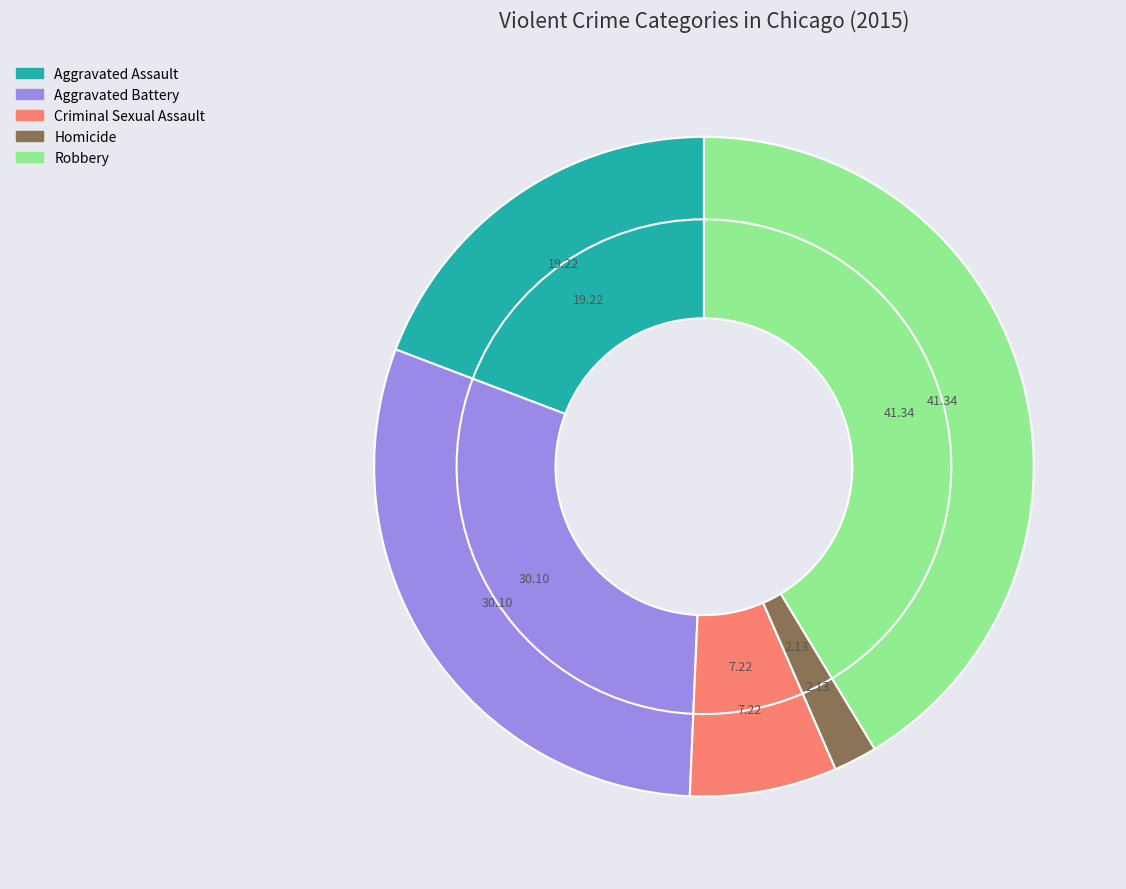

To the nearest percent, what is the combined percentage of Criminal Sexual Assault and Robbery?

49%